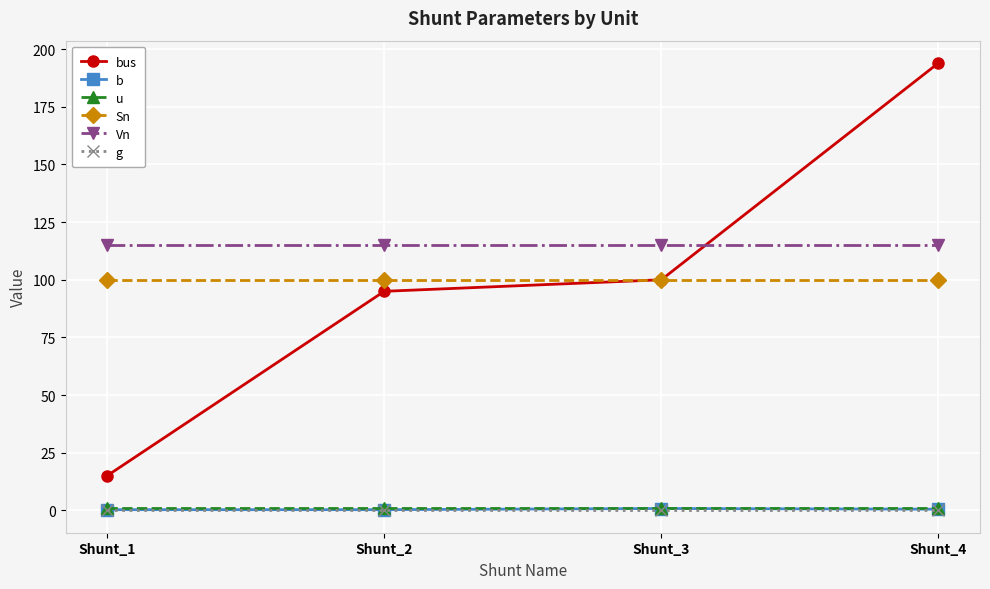

What is the difference between the highest and lowest values at Shunt_4?

194.0